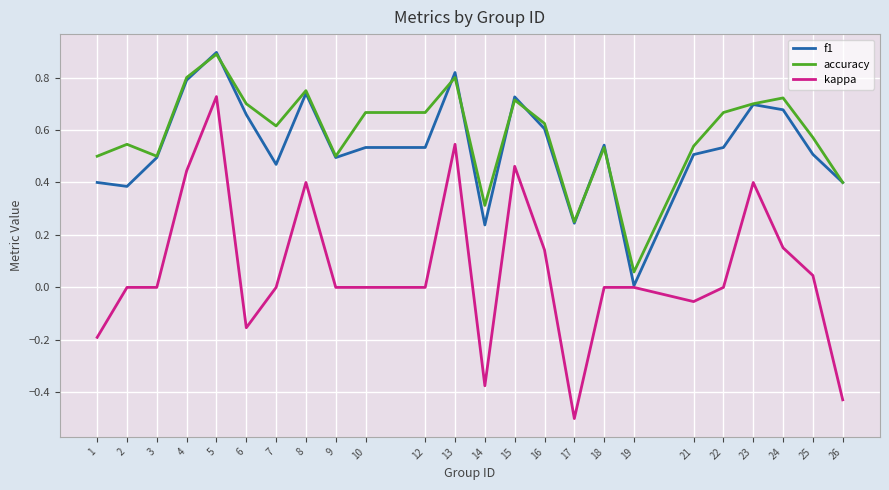

What is the highest value of the f1 series?

0.9